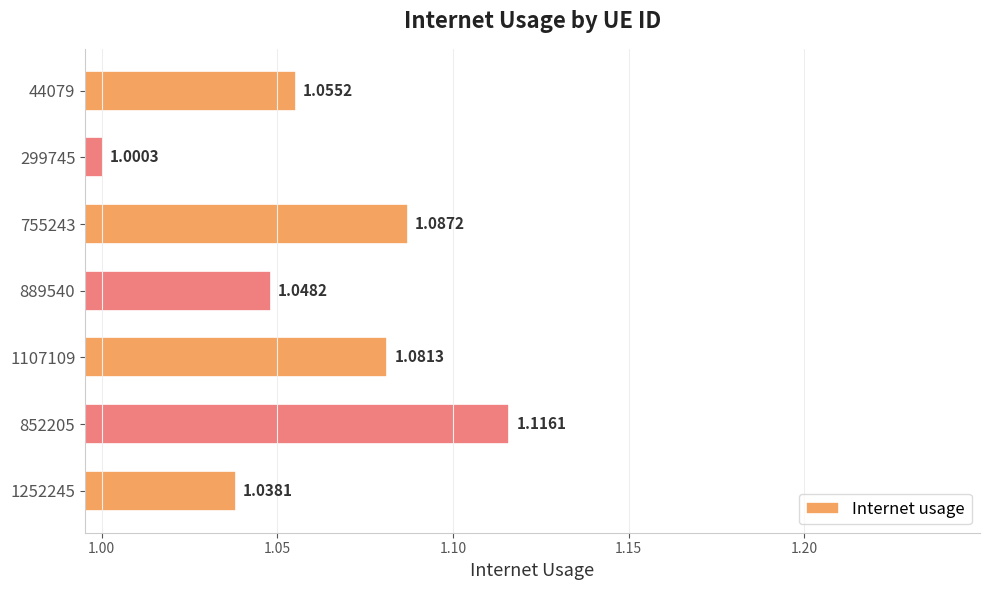

List the labels in order of value, smallest first.

299745, 1252245, 889540, 44079, 1107109, 755243, 852205